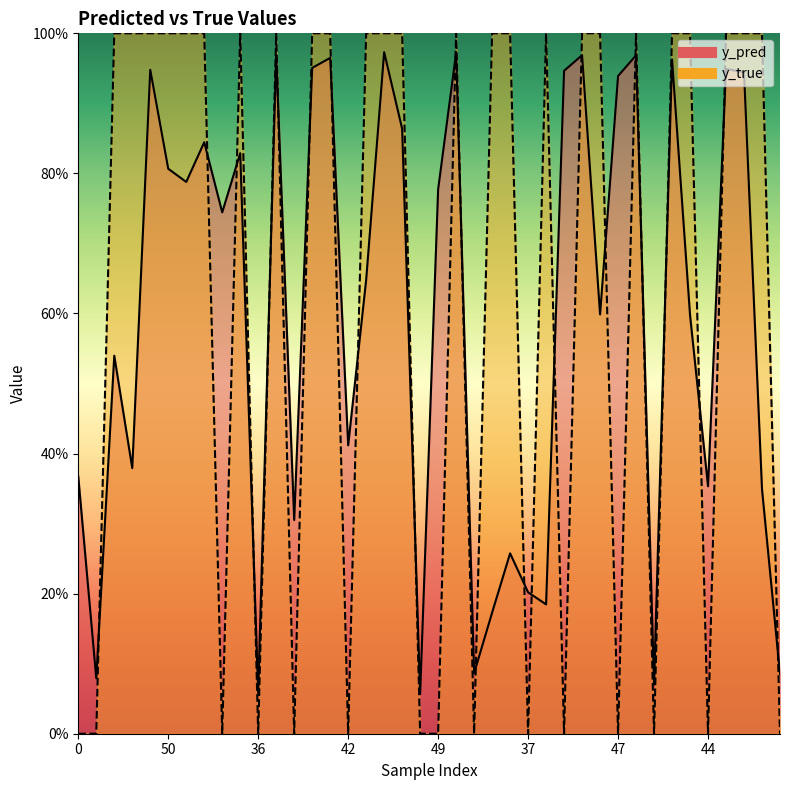

How many intersections are there between y_true and y_pred?

24